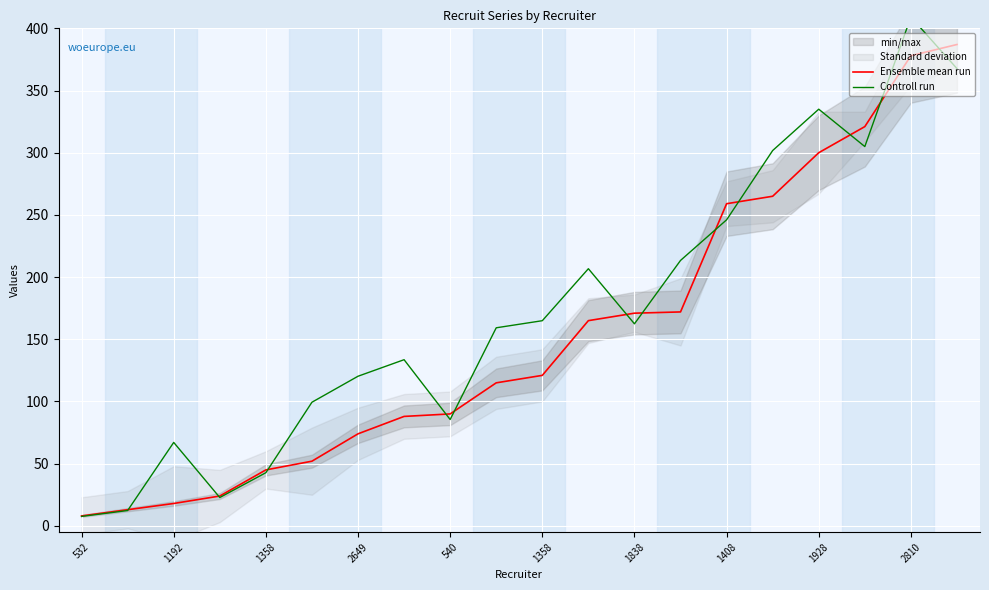

Reading left to right, what are all the values shown in this chart?

Ensemble mean run: 8.0	13.0	18.0	24.0	45.0	52.0	74.0	88.0	90.0	115.0	121.0	165.0	171.0	172.0	259.0	265.0	300.0	321.0	378.0	387.0
Controll run: 7.6	12.3	67.1	22.8	42.8	99.4	120.3	133.6	85.5	159.2	164.9	206.8	162.4	213.4	246.0	301.8	335.0	304.9	409.1	367.6